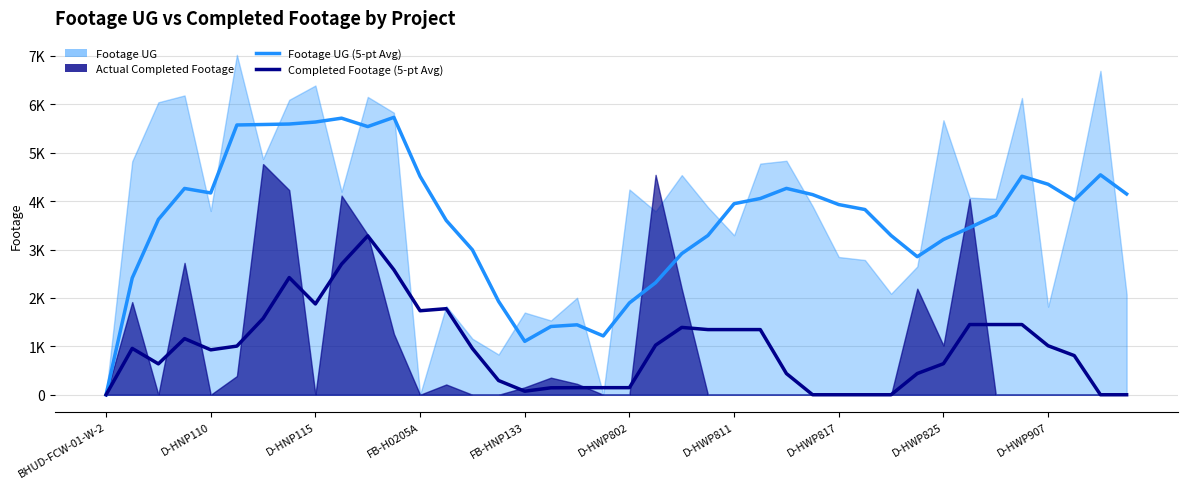

What is the sum of all Footage UG (5-pt Avg) values?

144667.0